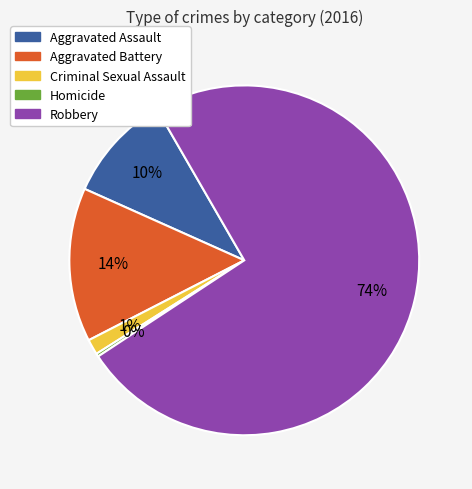

Combined, do Aggravated Assault and Criminal Sexual Assault account for over 50%?

No